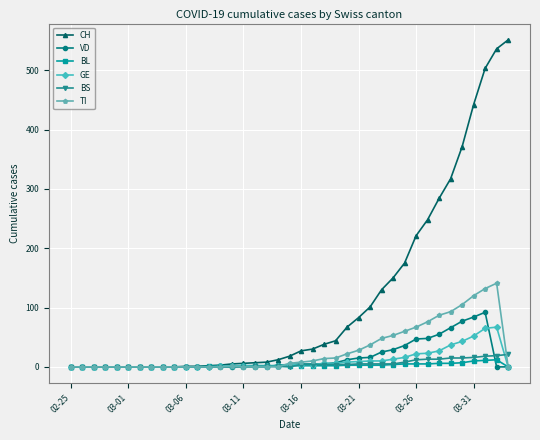

Which series has the widest spread of values?

CH